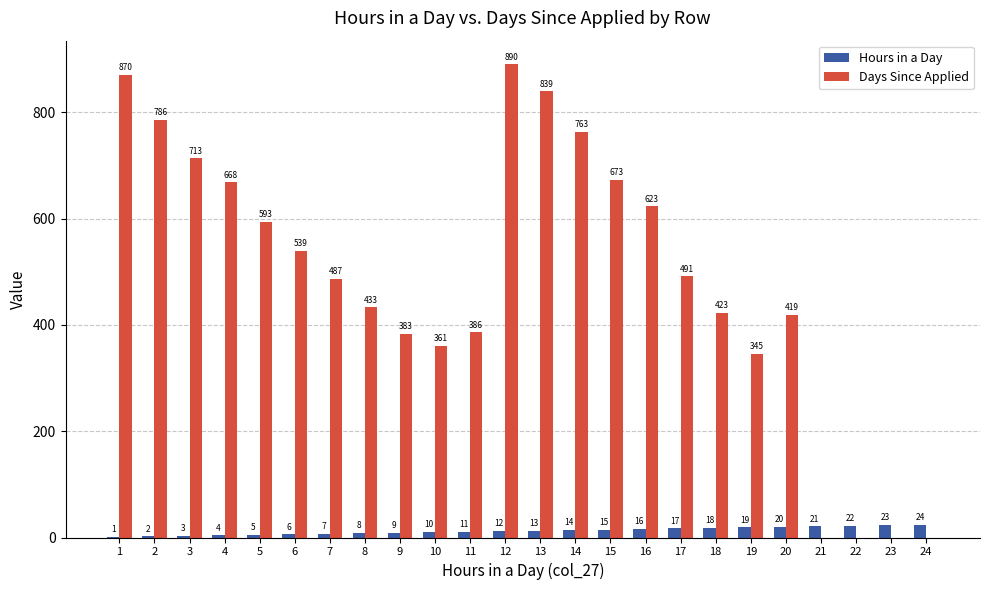

Which label corresponds to the largest value in the chart?

12